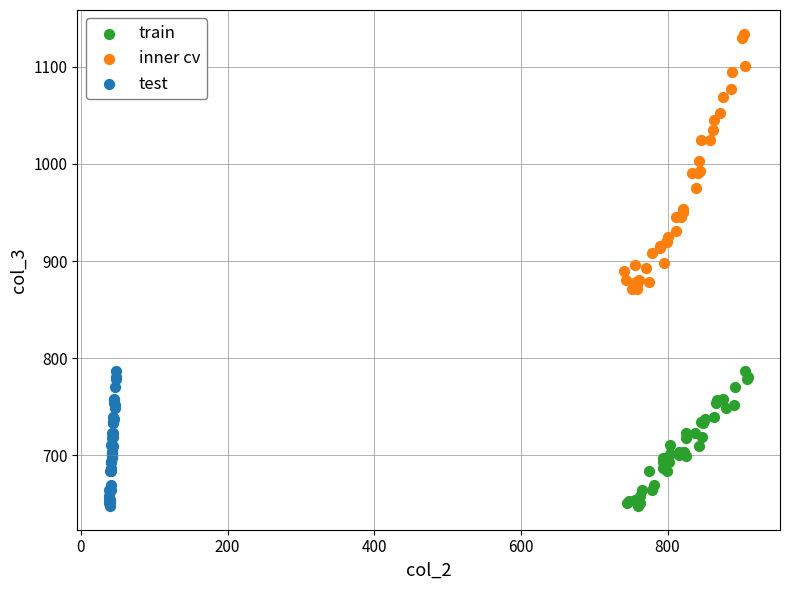

What are all the series names shown in the legend?

train, inner cv, test